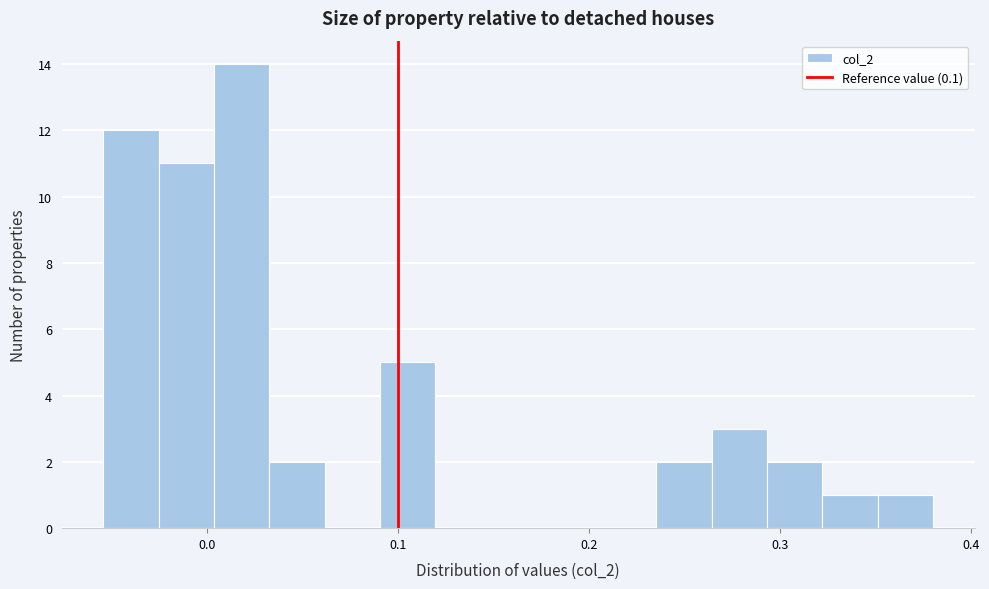

Around what value on the x-axis is the tallest bar? Give the approximate position of its centre, as read against the axis.

0.02